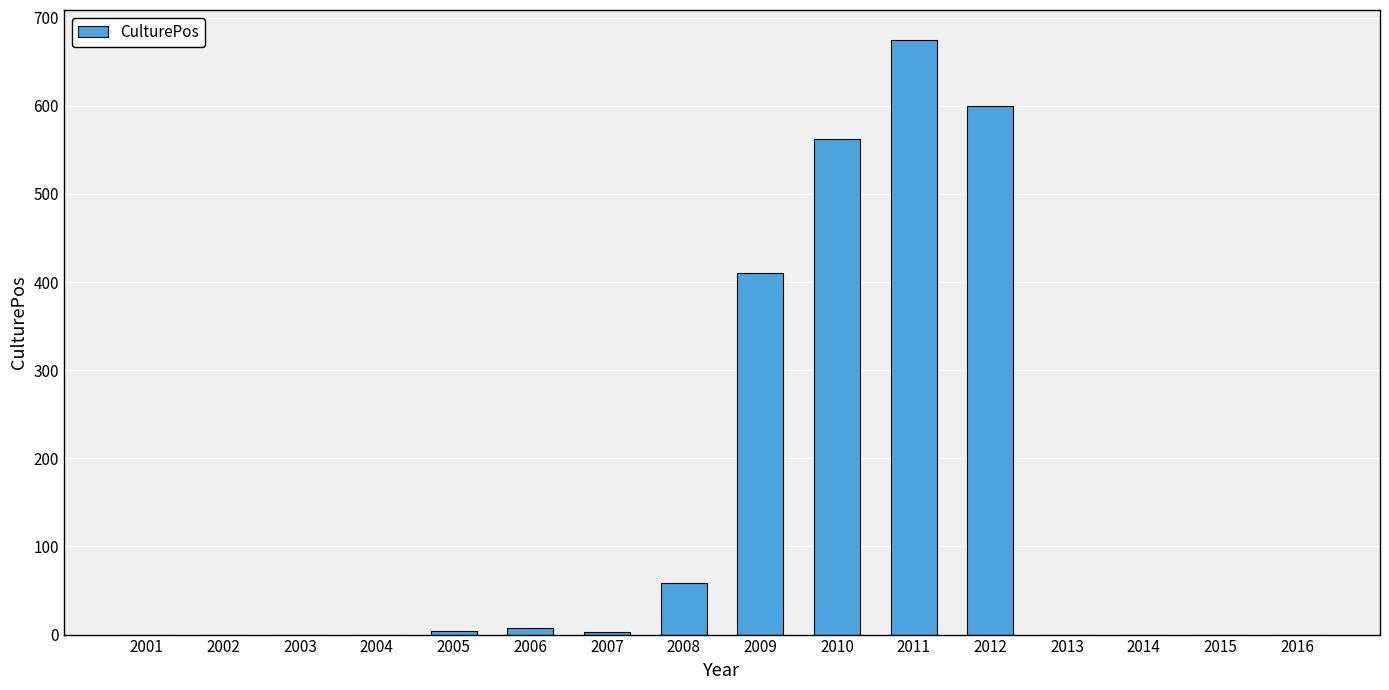

What is the greatest value displayed?

675